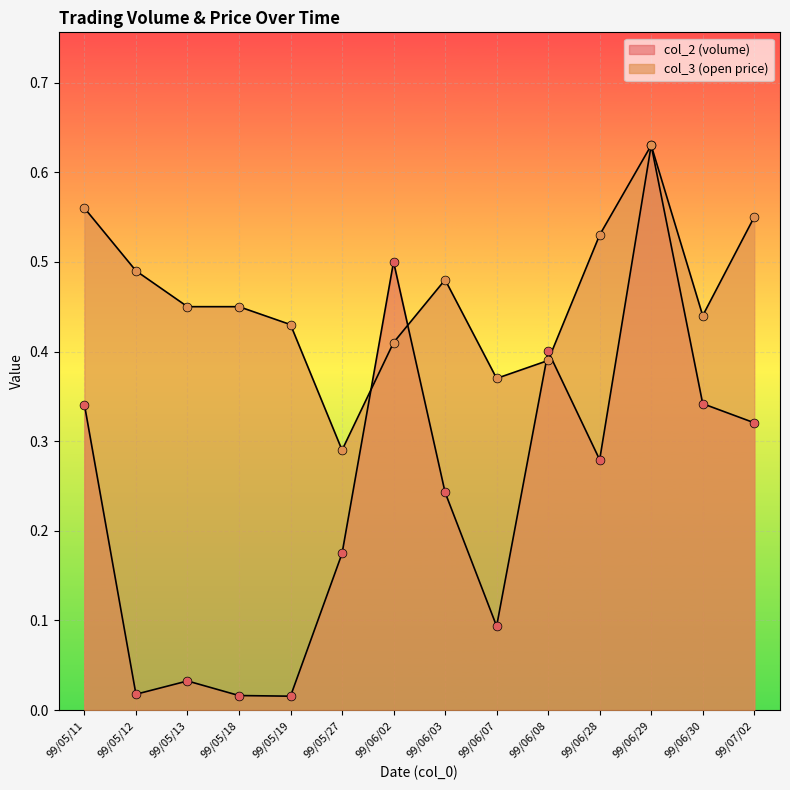

At how many categories does at least one series exceed 0?

14